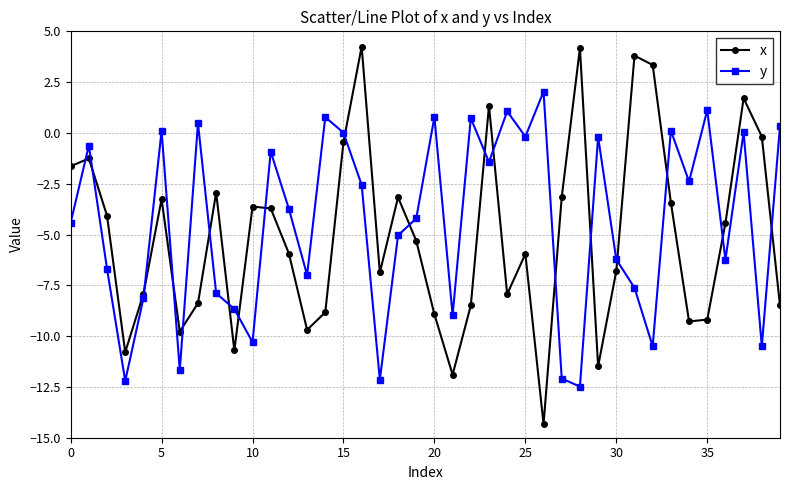

List the series in order of their peak value, lowest first.

y, x